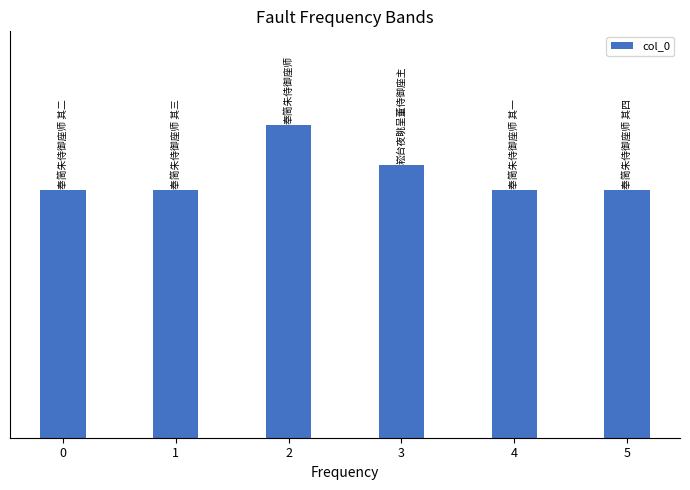

True or false: the data shows 820420 at 0.

False